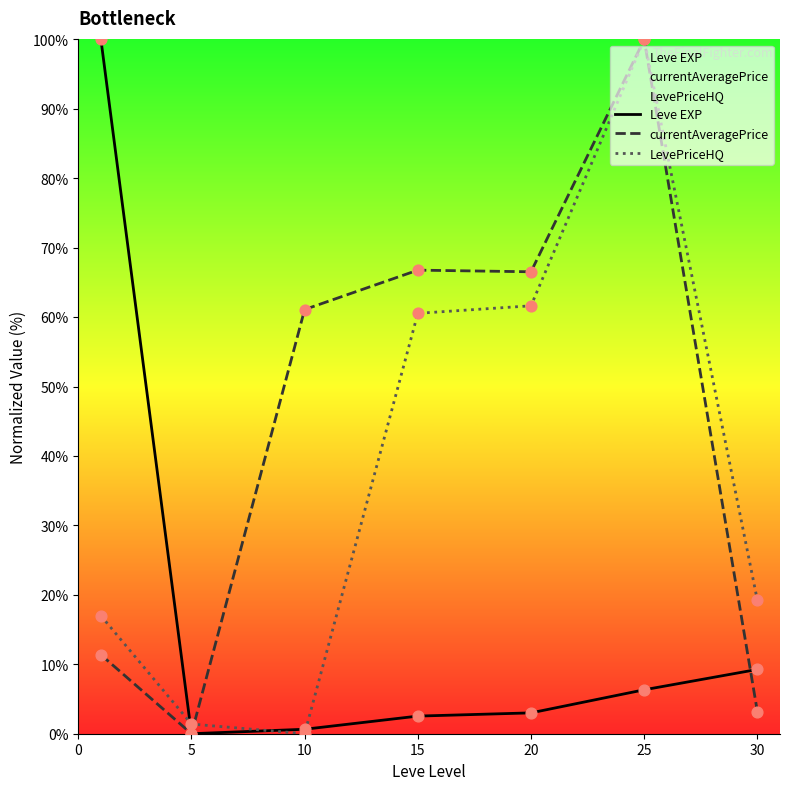

What are all the series names shown in the legend?

Leve EXP, currentAveragePrice, LevePriceHQ